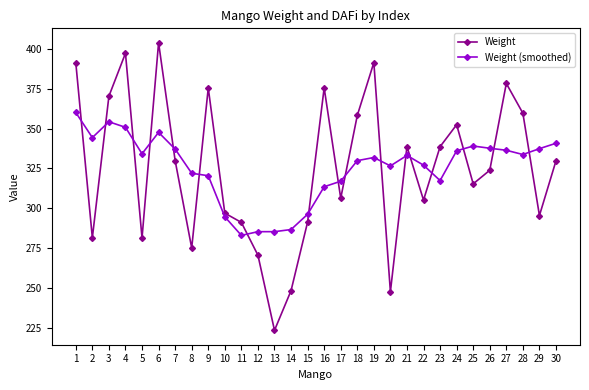

True or false: Weight (smoothed) and Weight intersect in this chart.

True